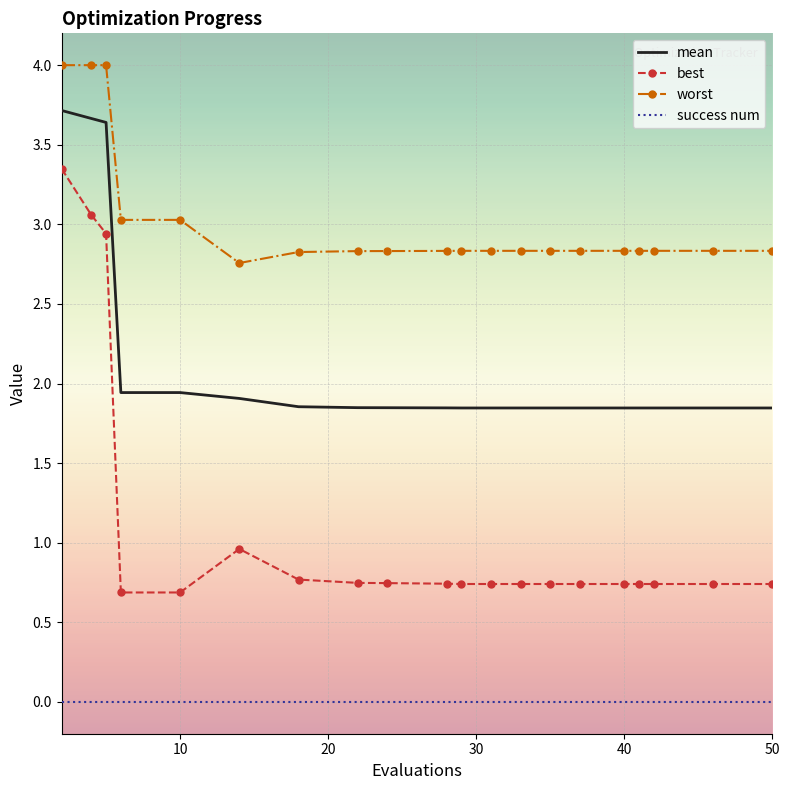

True or false: best and mean cross at least once.

False